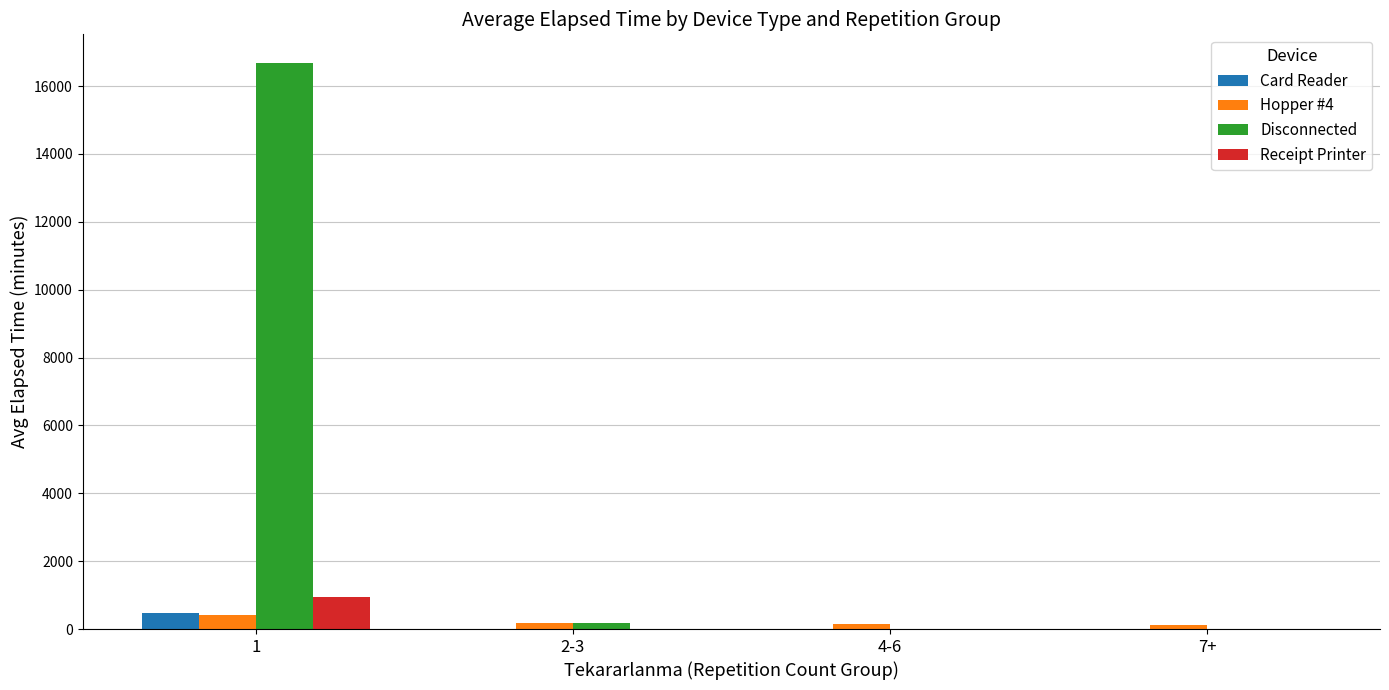

Between 1 and 2-3, which series saw the biggest shift?

Disconnected